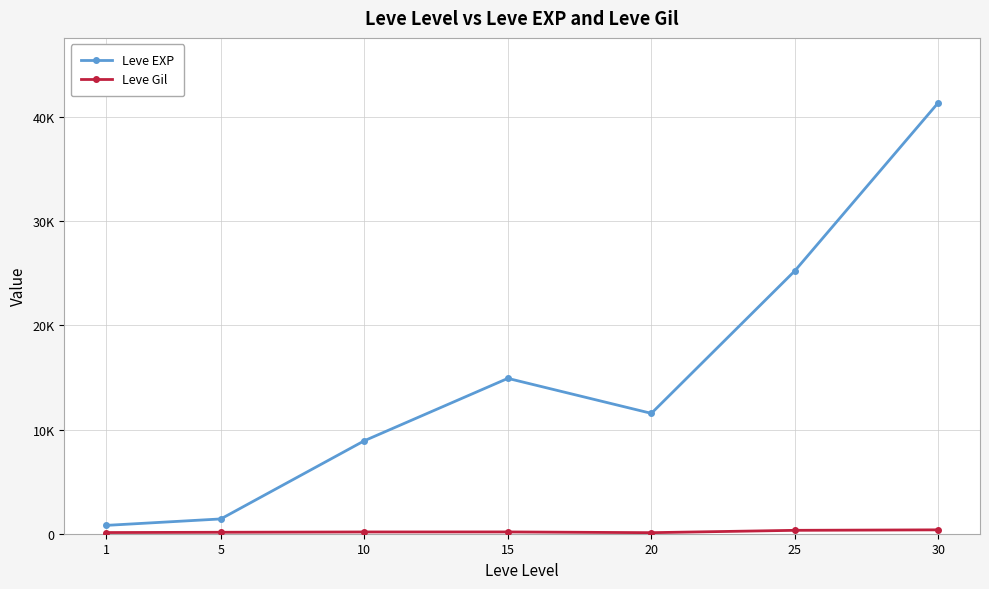

Does the chart have visible grid lines?

Yes